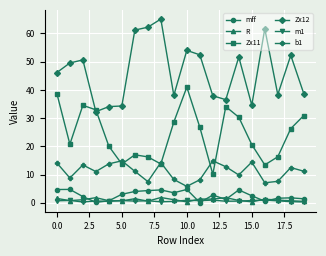

Count the number of data series in this chart.

6